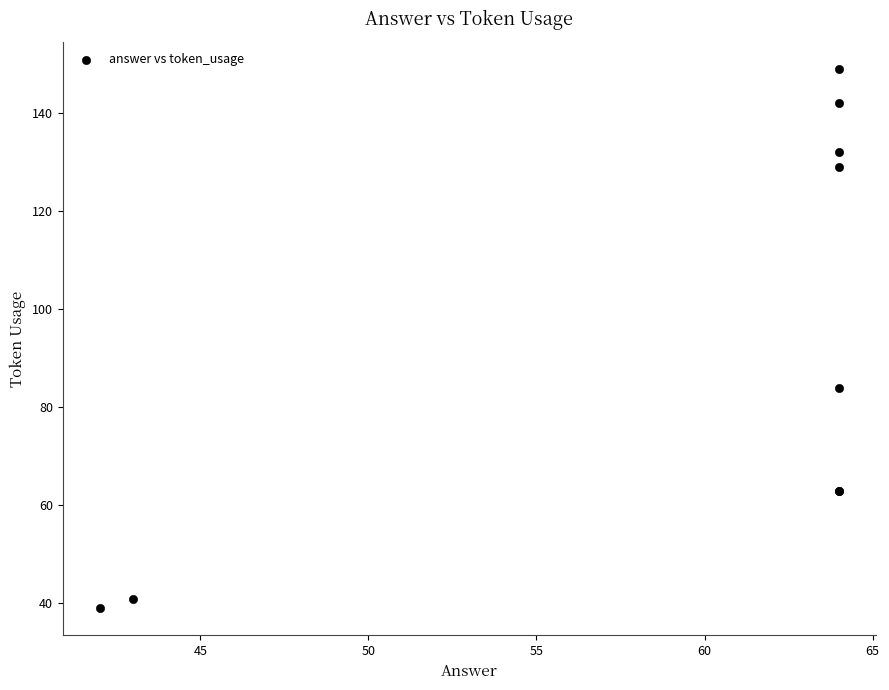

What Y value in the scatter plot is closest to 94?

84